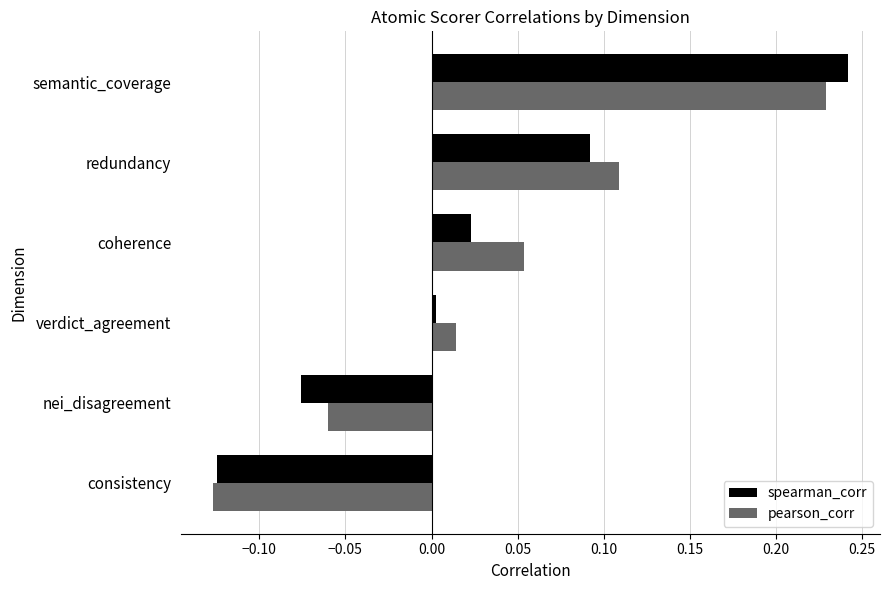

What is the difference between the maximum and minimum values in the spearman_corr series?

0.4